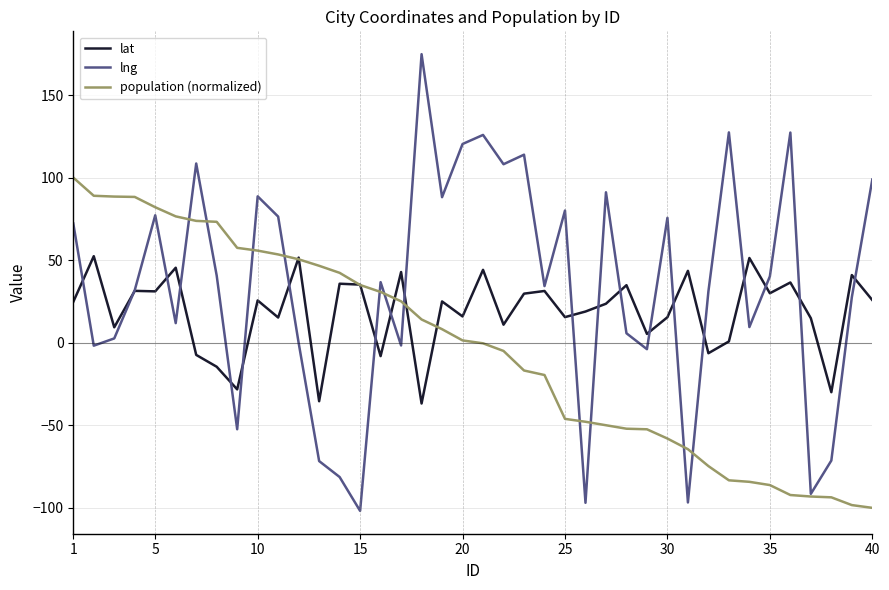

Rank the series by their maximum value, from lowest to highest.

lat, population (normalized), lng